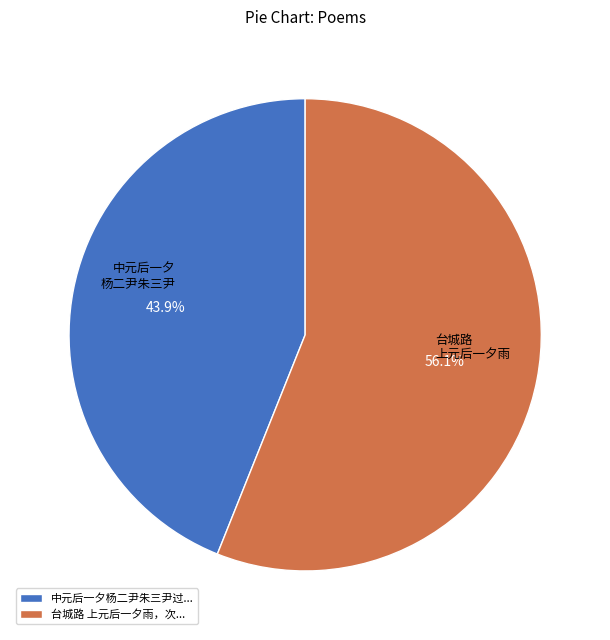

What percentage do 中元后一夕杨二尹朱三尹过... and 台城路 上元后一夕雨，次... together represent?

100.0%